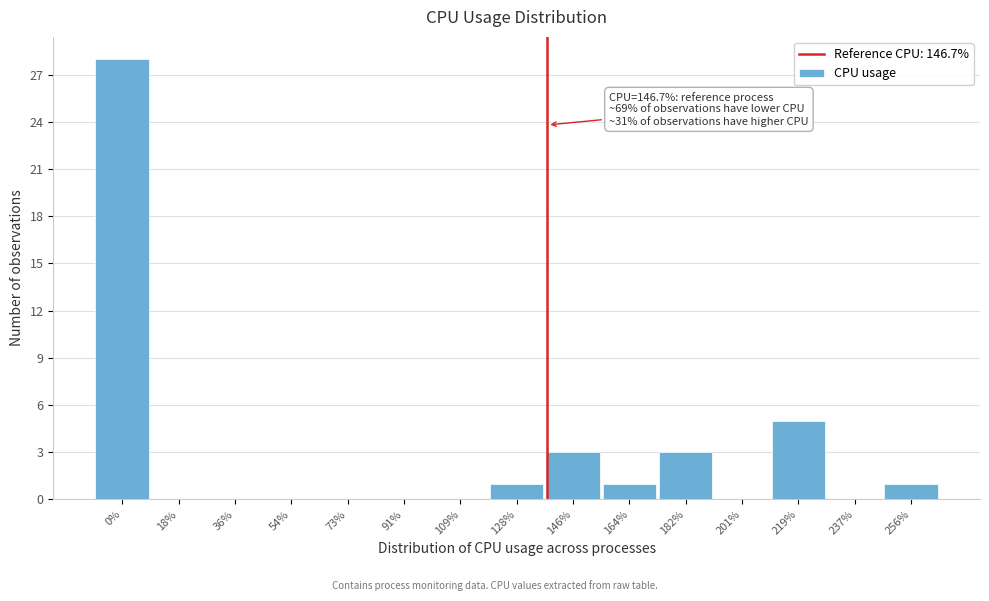

Reading left to right, what are all the values shown in this chart?

0%=28	18%=0	36%=0	54%=0	73%=0	91%=0	109%=0	128%=1	146%=3	164%=1	182%=3	201%=0	219%=5	237%=0	256%=1